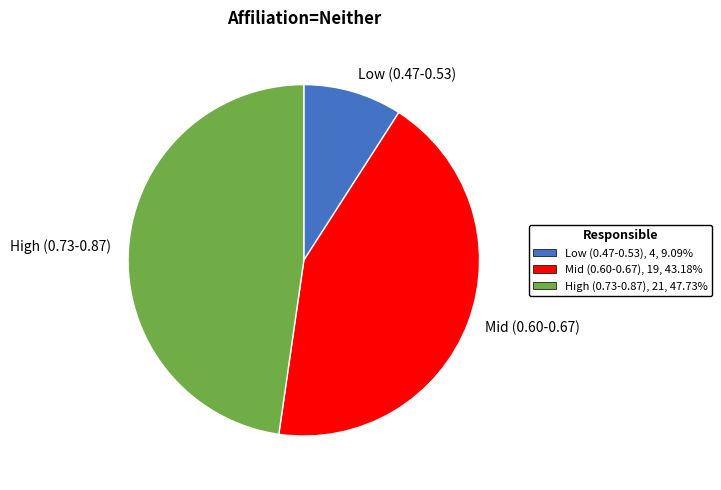

Is there any slice that represents more than half of the pie?

No